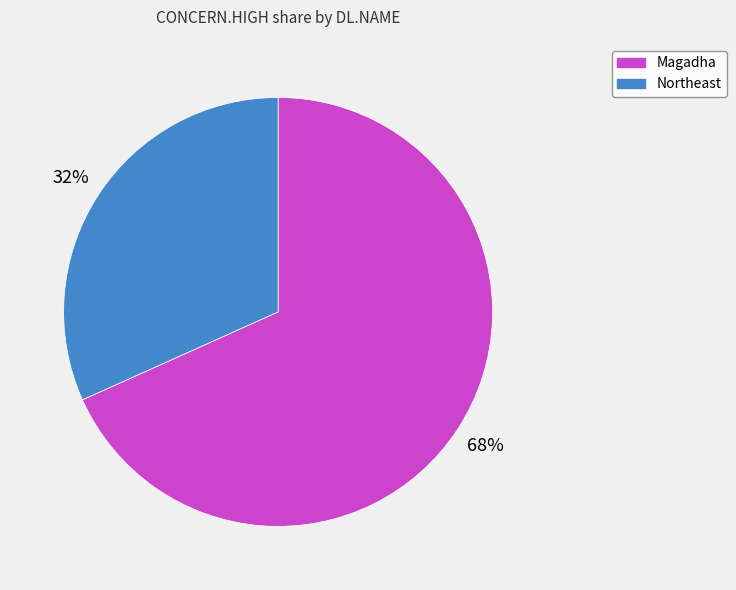

Between Magadha and Northeast, which is larger?

Magadha